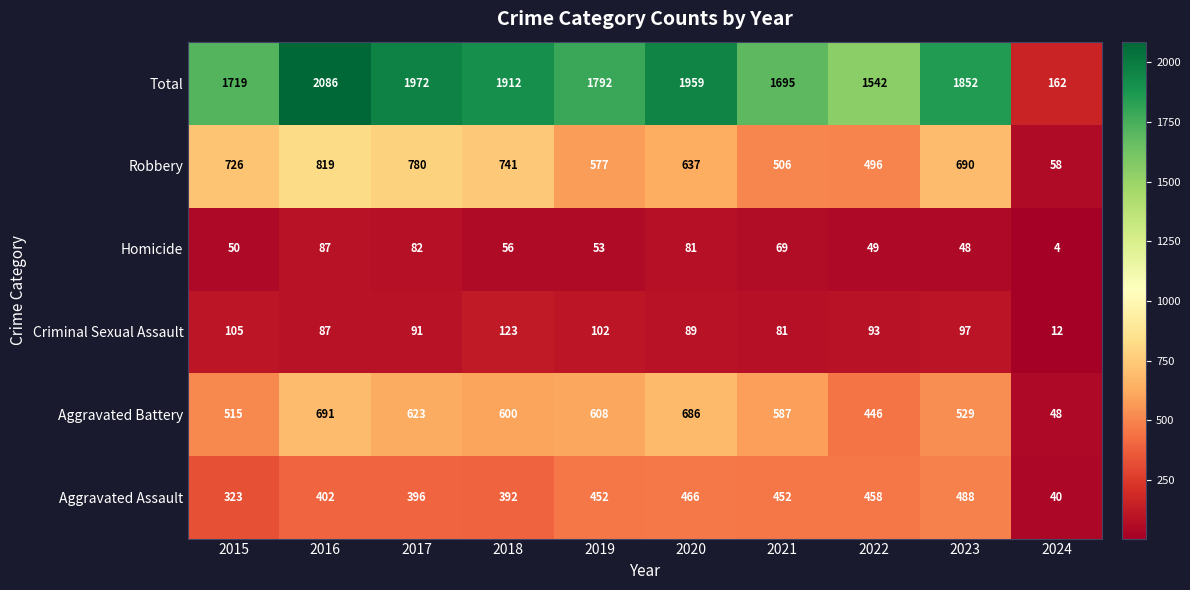

True or false: Homicide has a value of 13 at 2022.

False